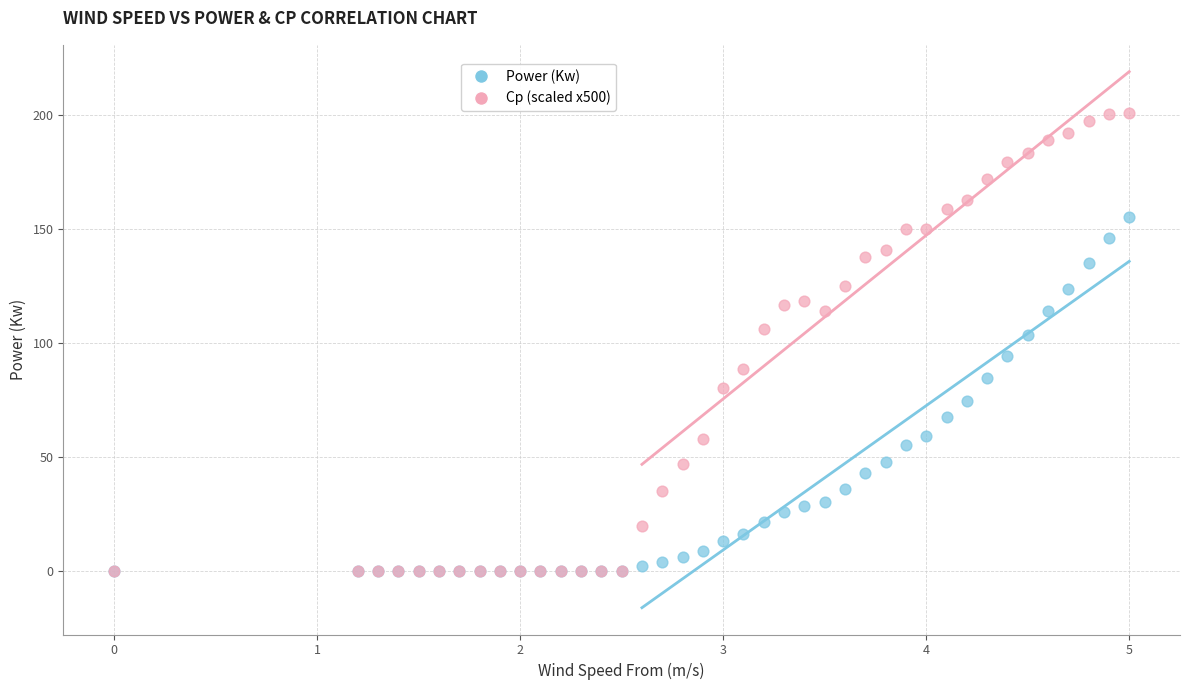

What are all the series names shown in the legend?

Power (Kw), Cp (scaled x500)